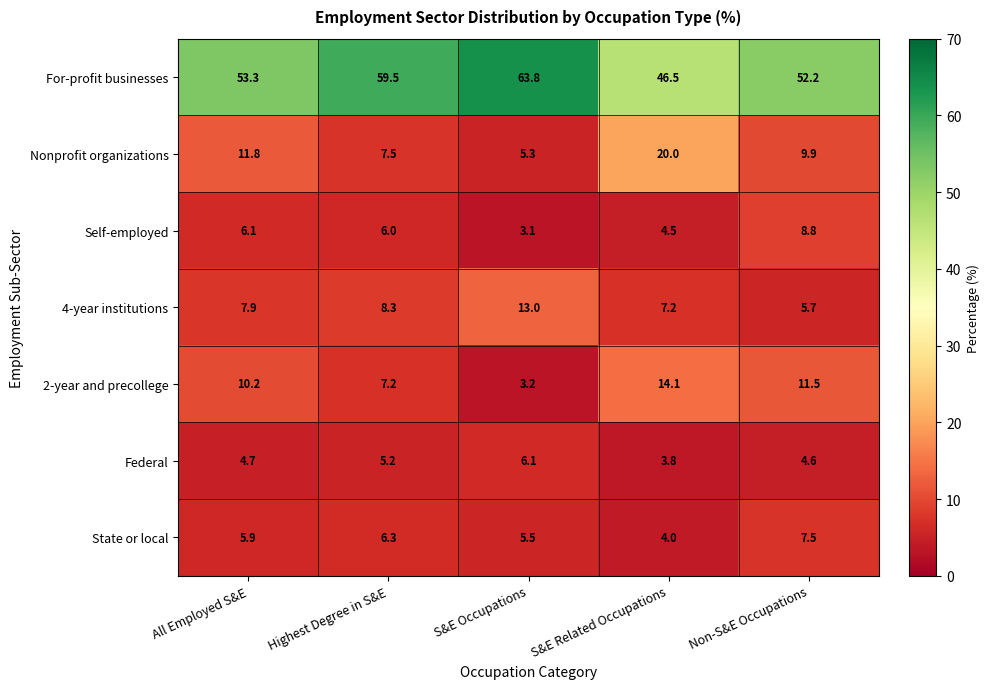

Count the number of data series in this chart.

7